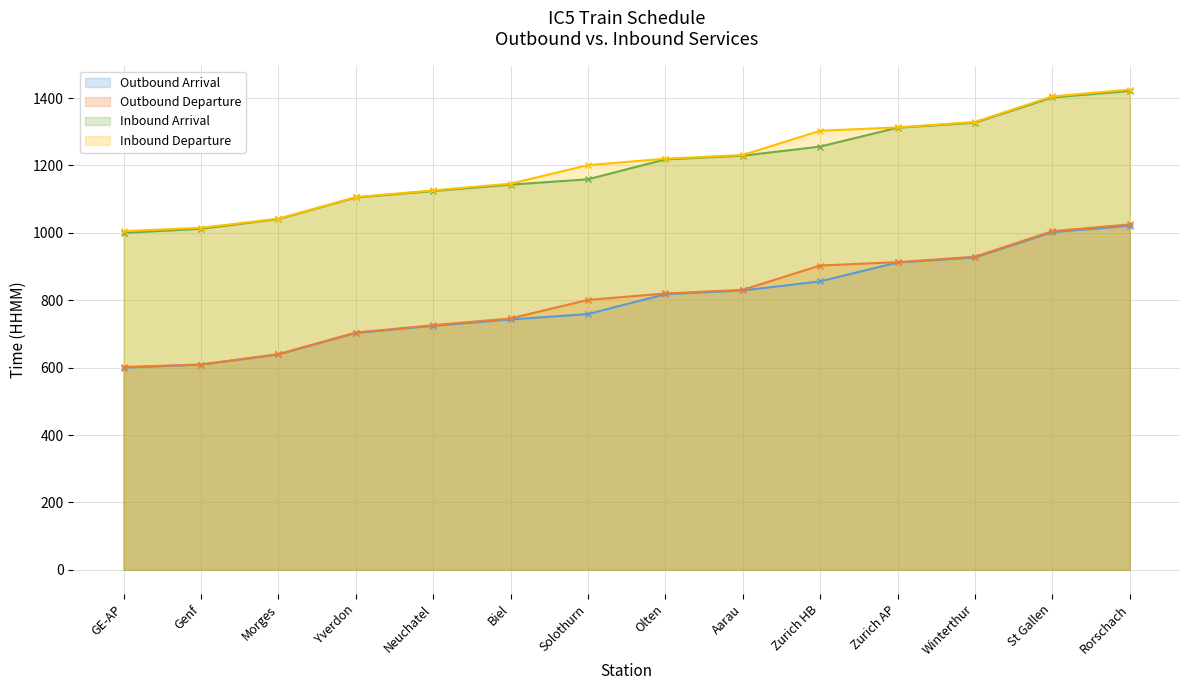

At how many categories does at least one series exceed 1054?

11